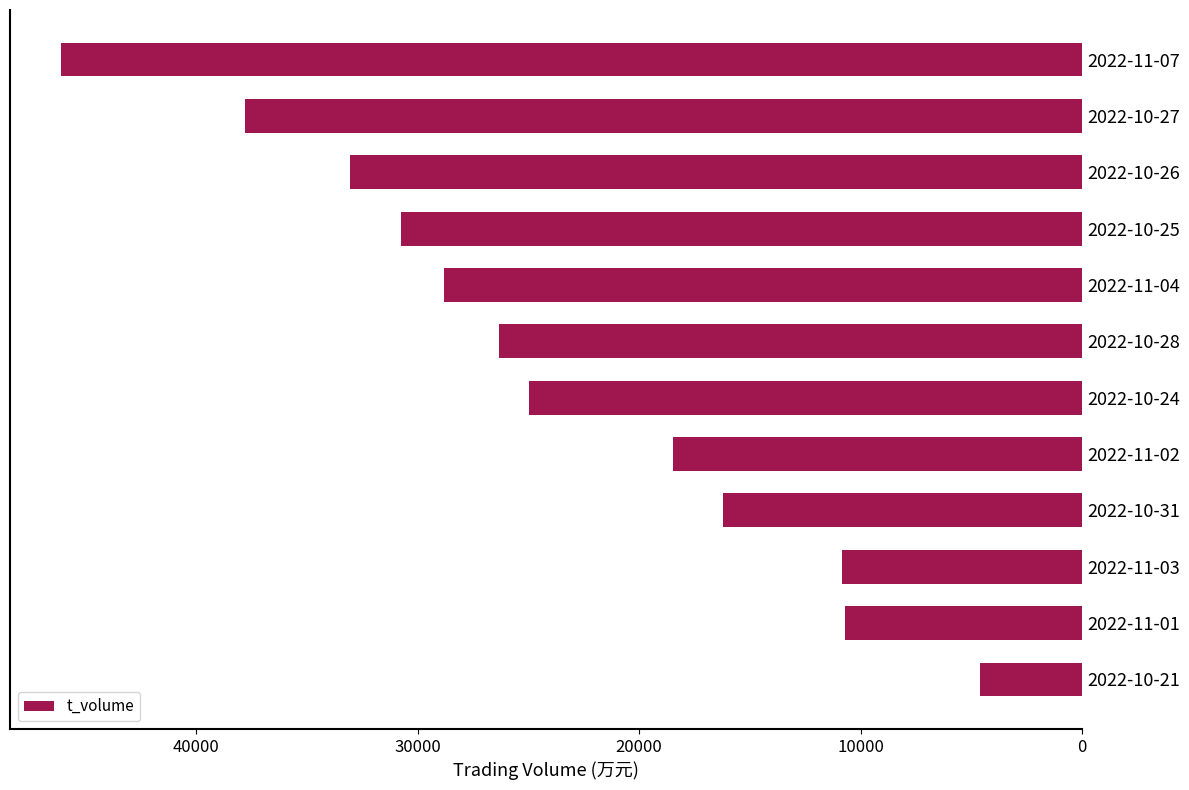

Between 2022-10-25 and 2022-10-27, which is larger?

2022-10-27